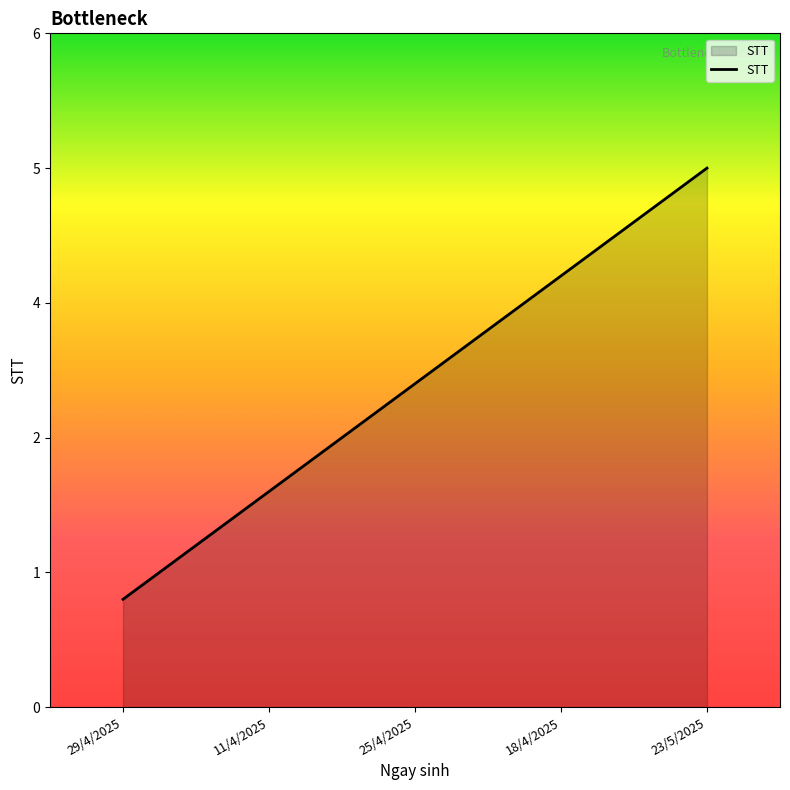

Does the chart have visible grid lines?

No